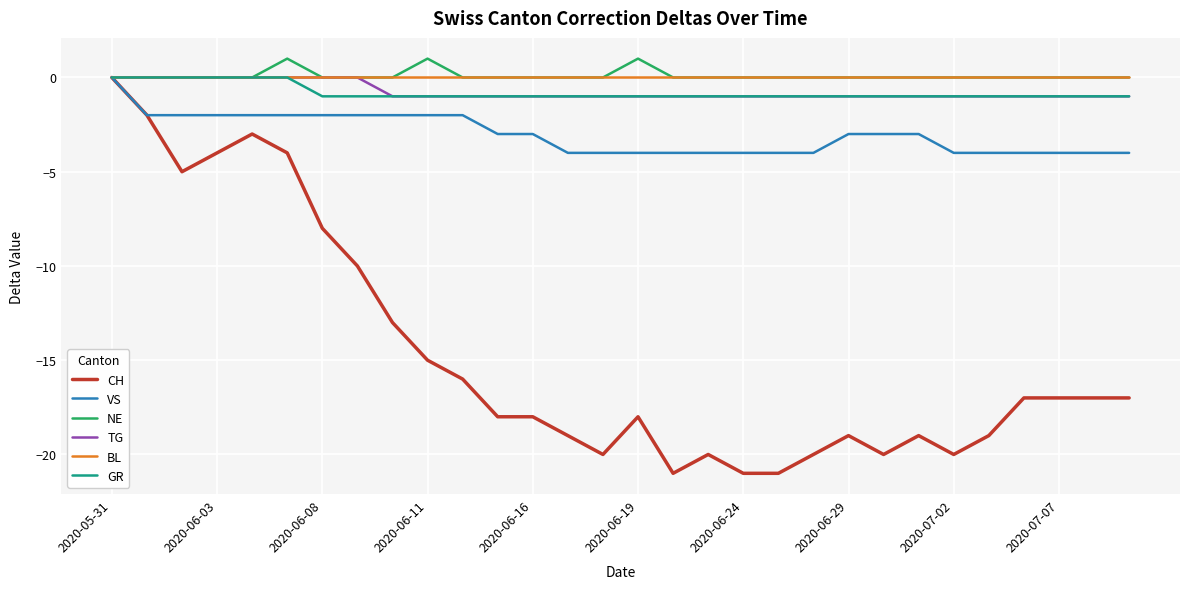

What is the smallest value displayed?

-21